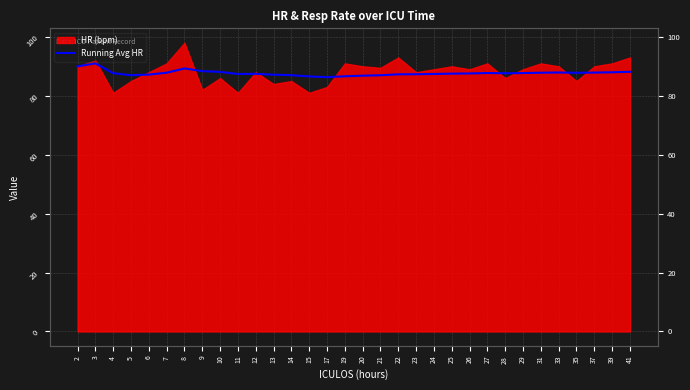

What is the change in value from 11 to 27?

+0.3